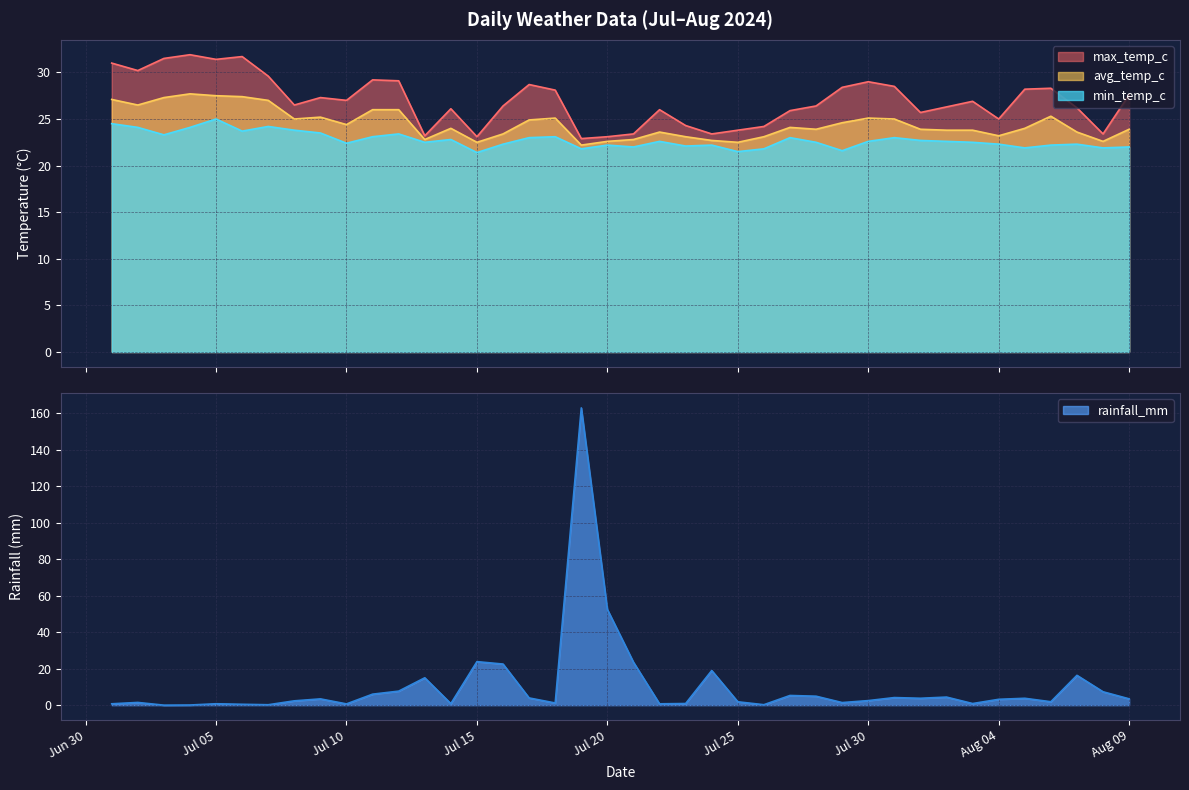

How many data points in avg_temp_c are less than 24?

19